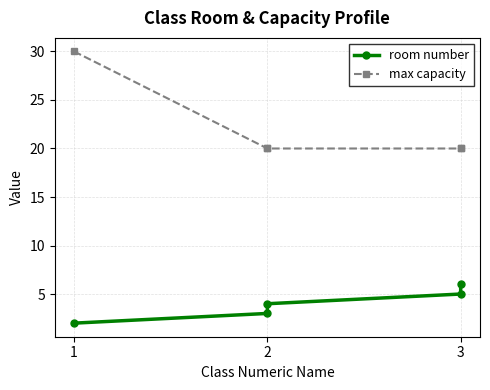

True or false: room number and max capacity intersect in this chart.

False